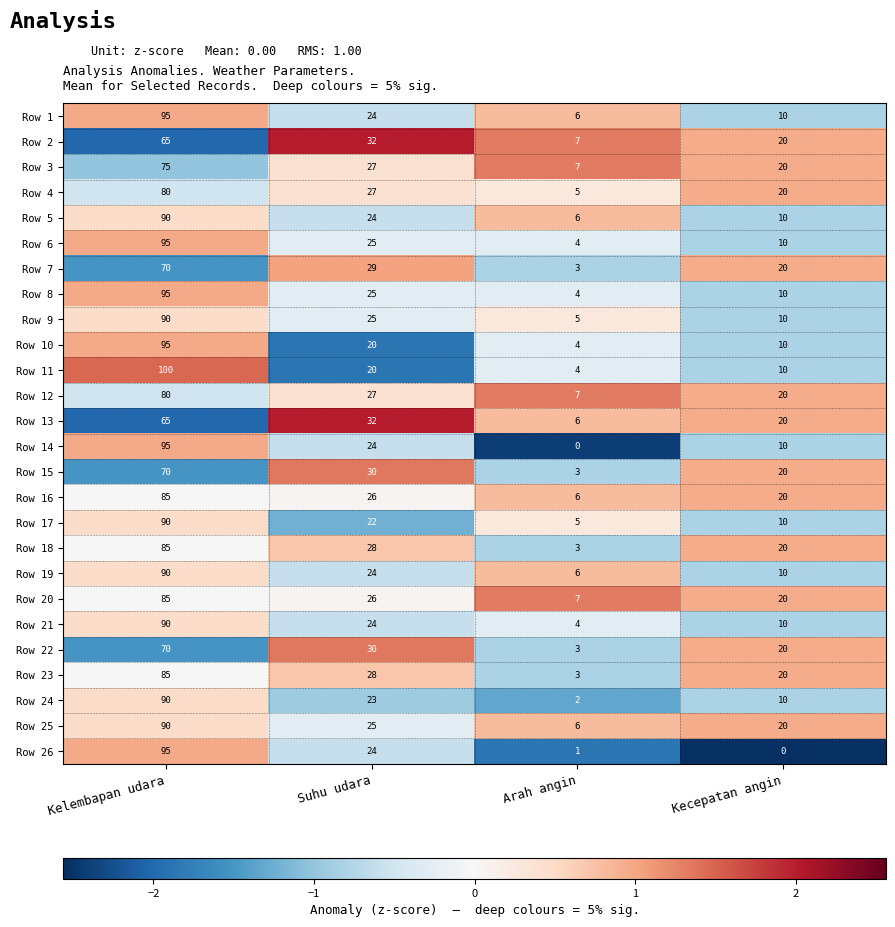

Between Suhu udara and Kecepatan angin, which series saw the biggest shift?

Row 26